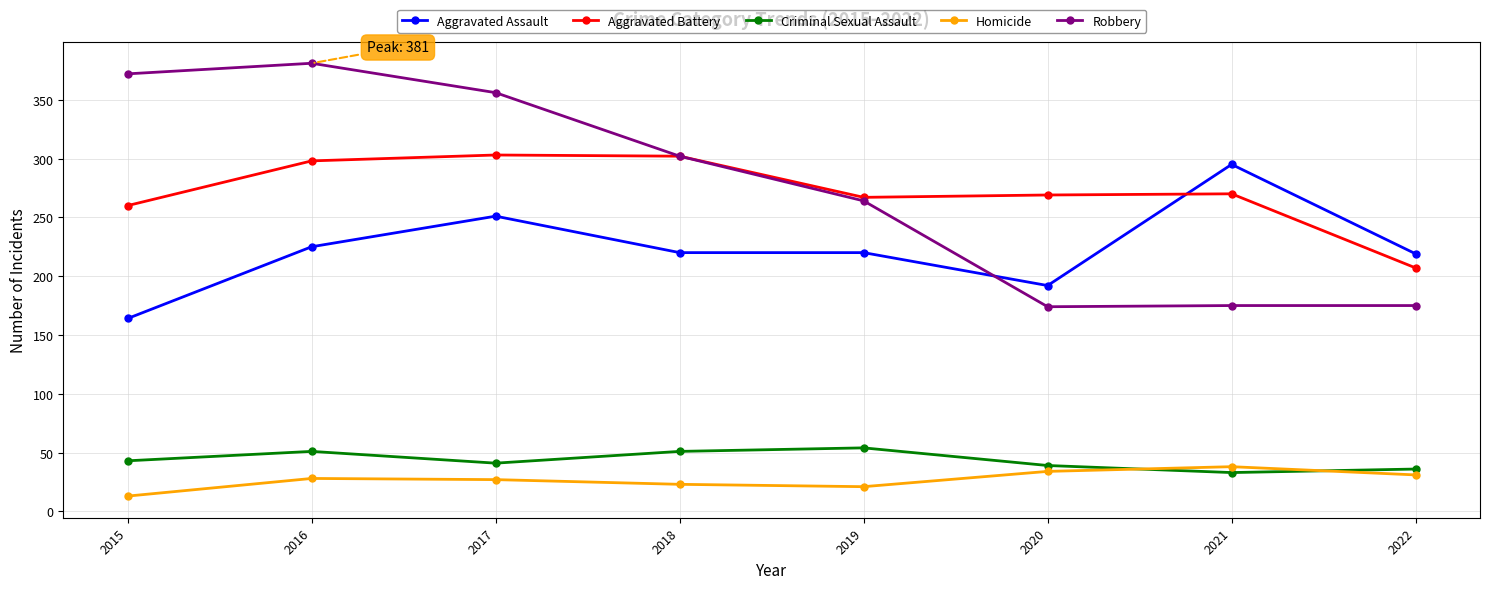

Which series changed the most between 2020 and 2022?

Aggravated Battery